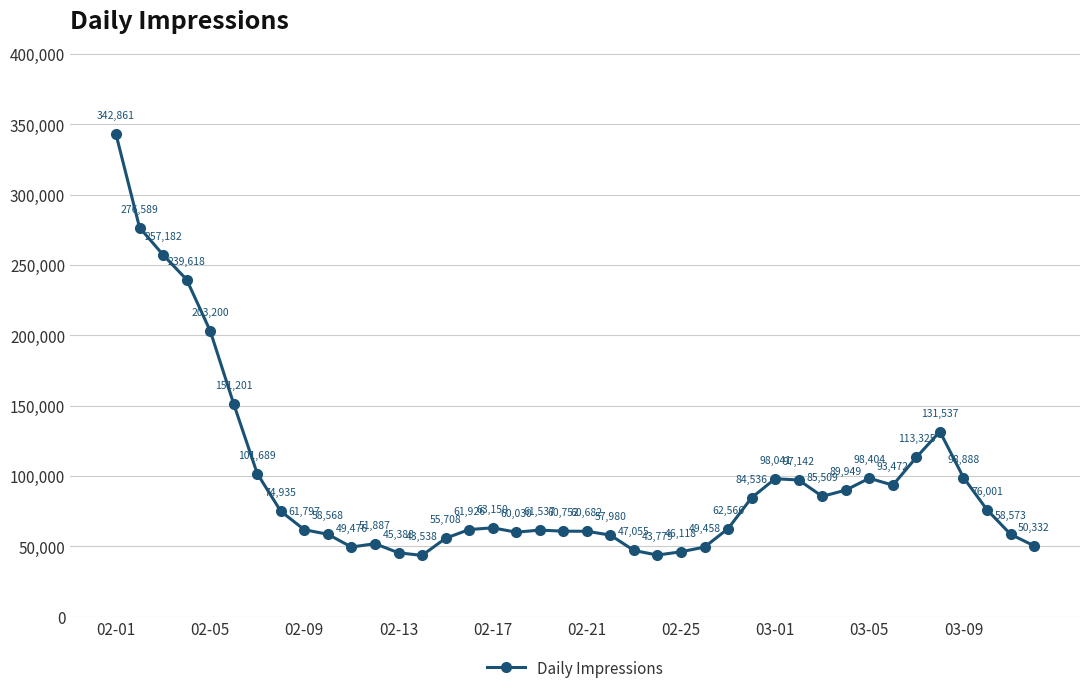

Reading right to left, extract all data points from this chart.

50332	58573	76001	98888	131537	113325	93472	98404	89949	85509	97142	98041	84536	62566	49458	46118	43779	47055	57980	60682	60752	61537	60030	63150	61926	55708	43538	45388	51887	49476	58568	61797	74935	101689	151201	203200	239618	257182	276589	342861